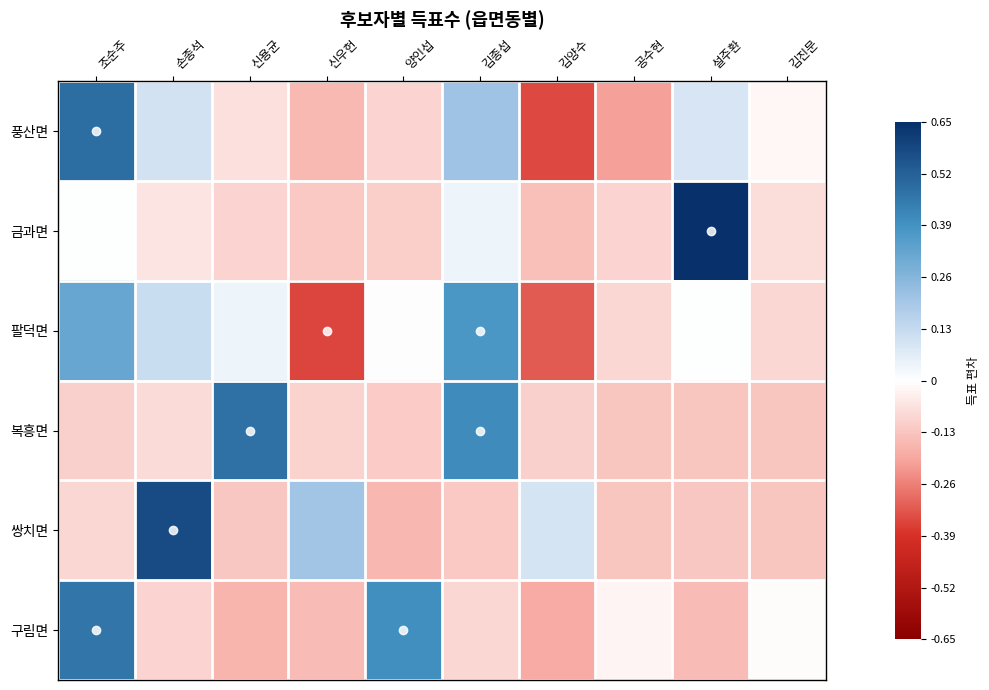

At how many categories does at least one series exceed 0?

8